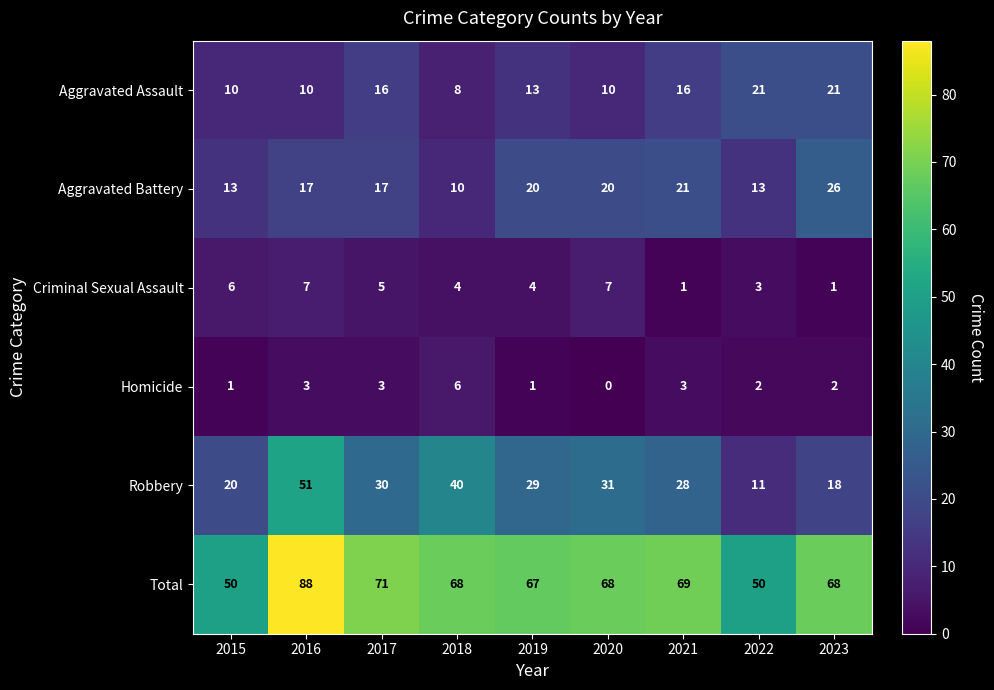

How many values in the Aggravated Battery series are below 17?

3